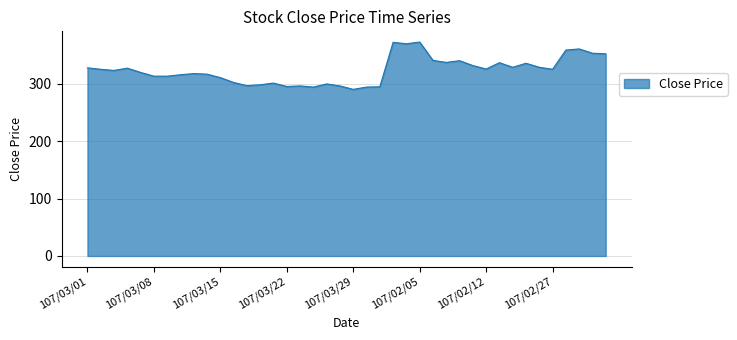

How many lines are shown in the chart?

1